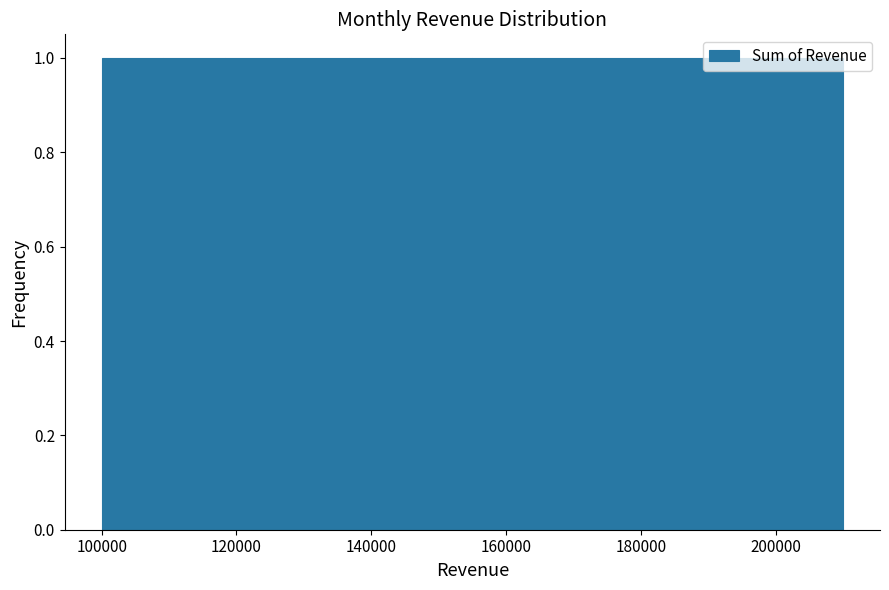

Reading left to right, list every bar in this chart as the range it spans on the x-axis followed by its height. Neither the bar edges nor the heights are printed on the chart, so give them approximately, as read against the axes.

100000 to 110000: 1
110000 to 118000: 1
118000 to 128000: 1
128000 to 136000: 1
136000 to 146000: 1
146000 to 156000: 1
156000 to 164000: 1
164000 to 174000: 1
174000 to 182000: 1
182000 to 192000: 1
192000 to 200000: 1
200000 to 210000: 1